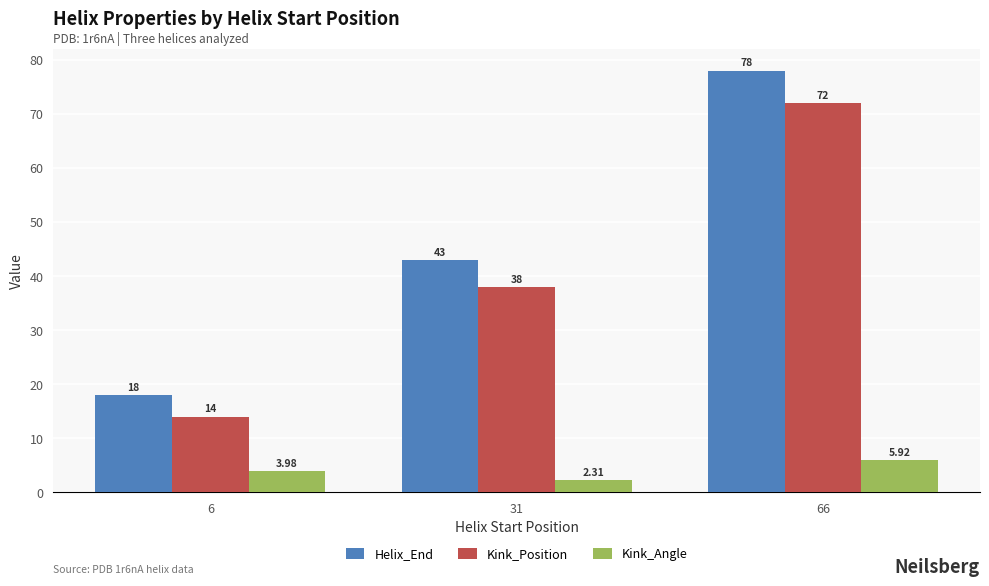

What is the lowest value of the Kink_Angle series?

2.3